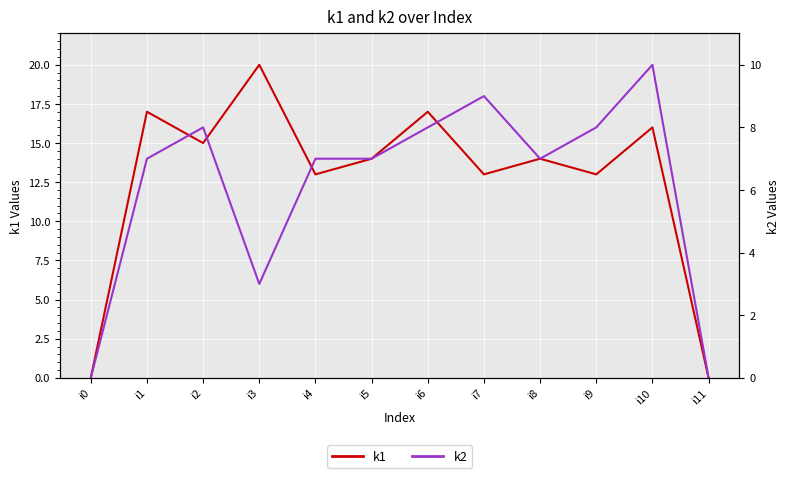

What is the spread (max minus min) of values at i7?

4